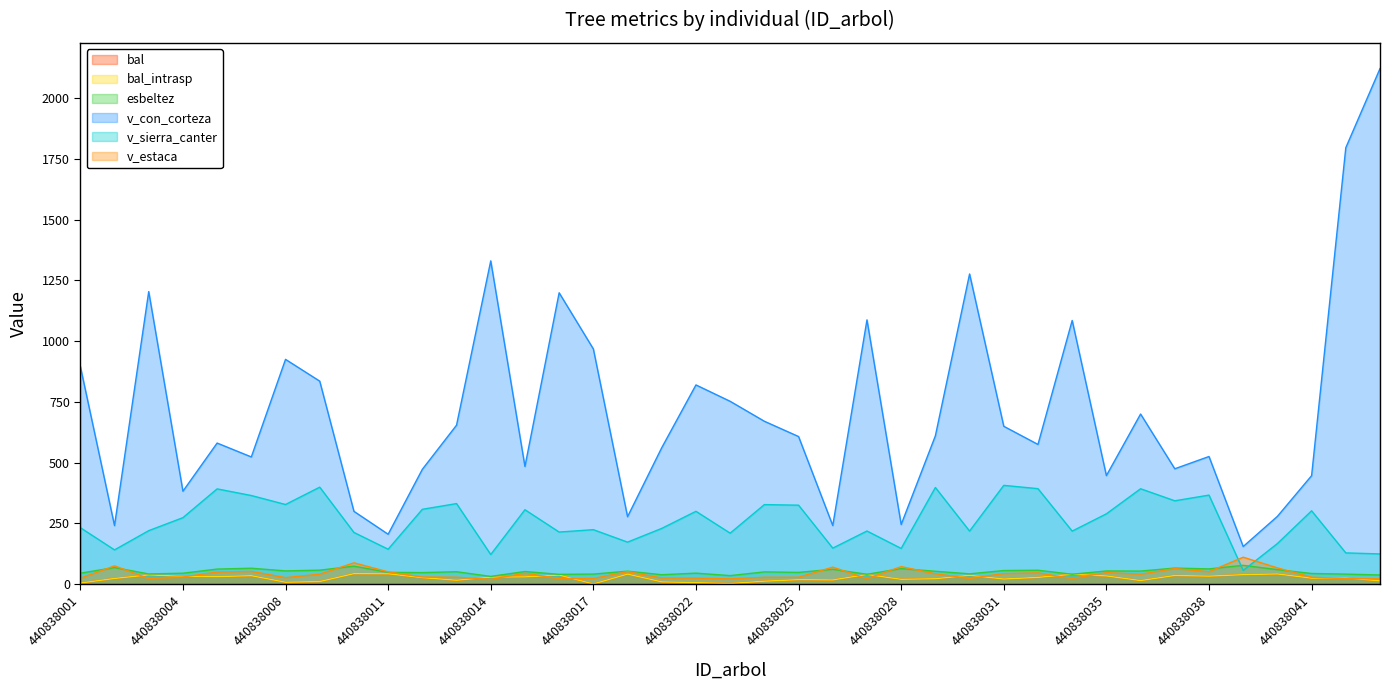

What is the difference between the second highest and second lowest values in the esbeltez series?

38.9